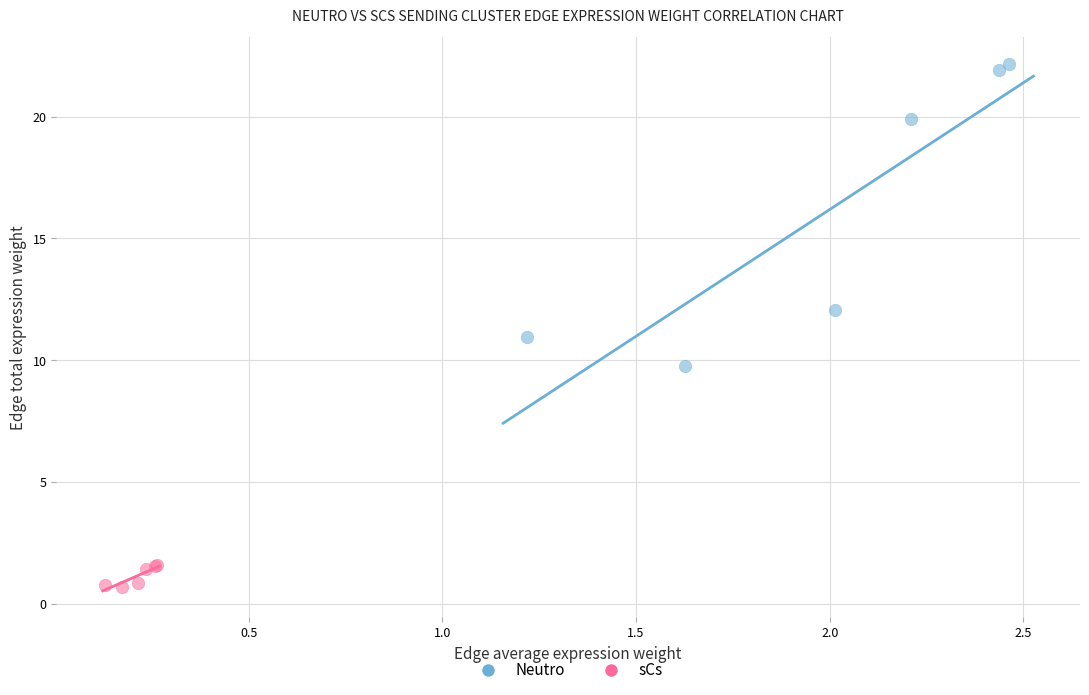

Which series contains the lowest Y value?

sCs